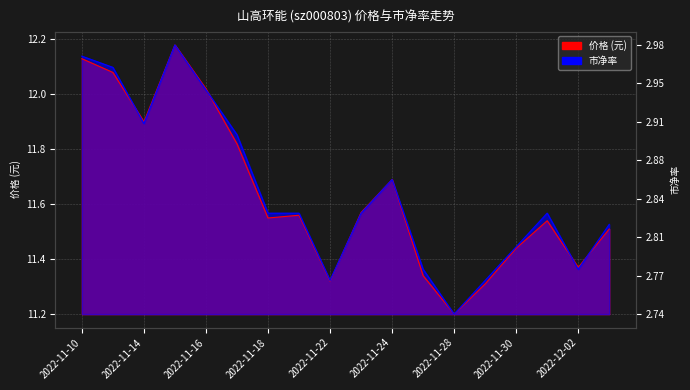

At which category does 价格 reach its first local valley?

2022-11-14